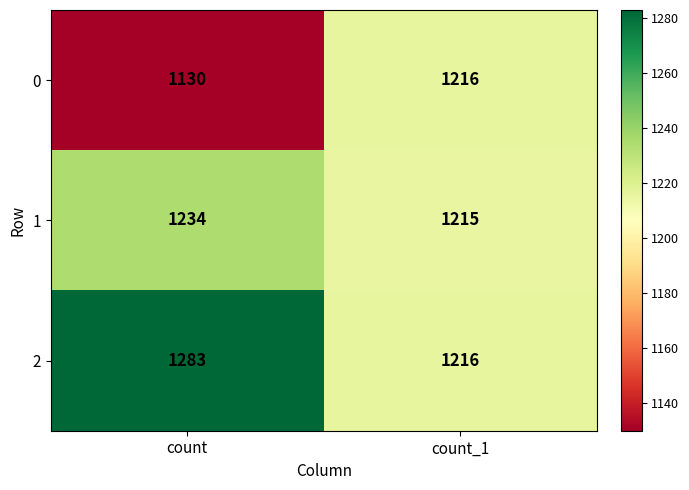

Rank the series by their maximum value, from highest to lowest.

2, 1, 0